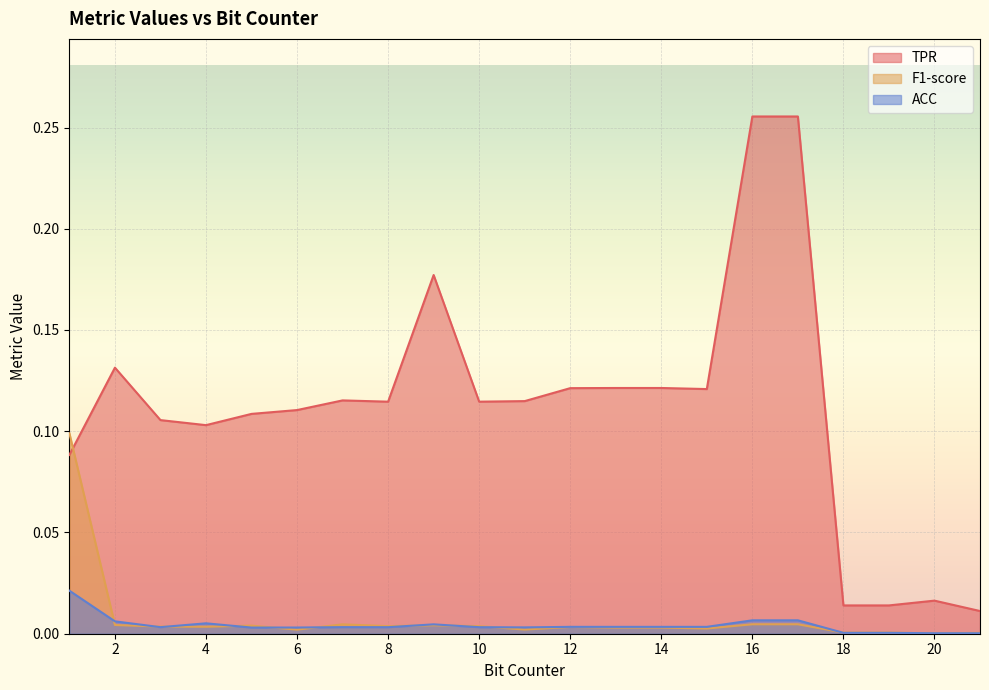

How many lines are shown in the chart?

3